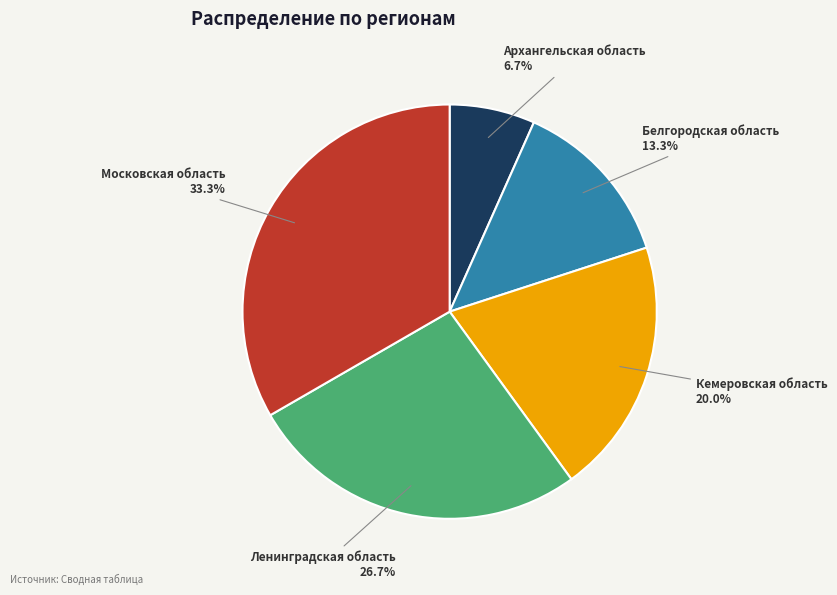

Is there a majority slice in this chart?

No